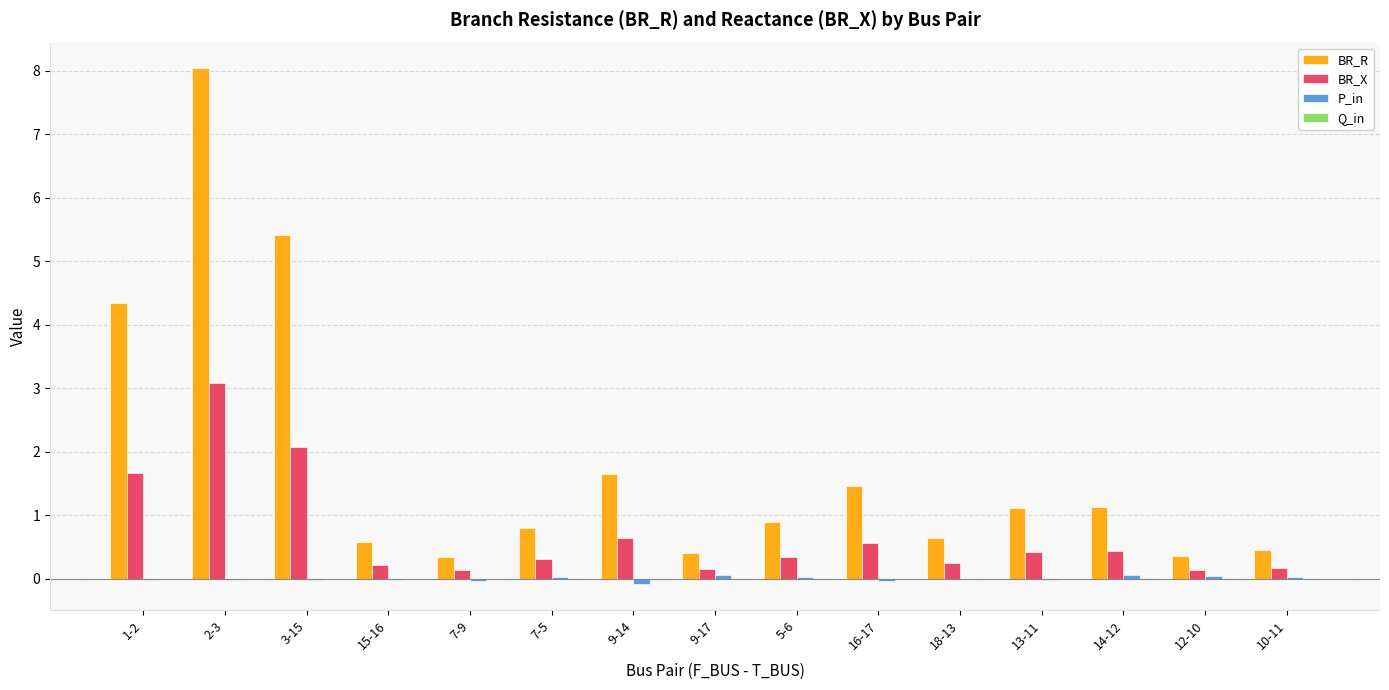

Is it true that BR_X equals 0.8 at 14-12?

False